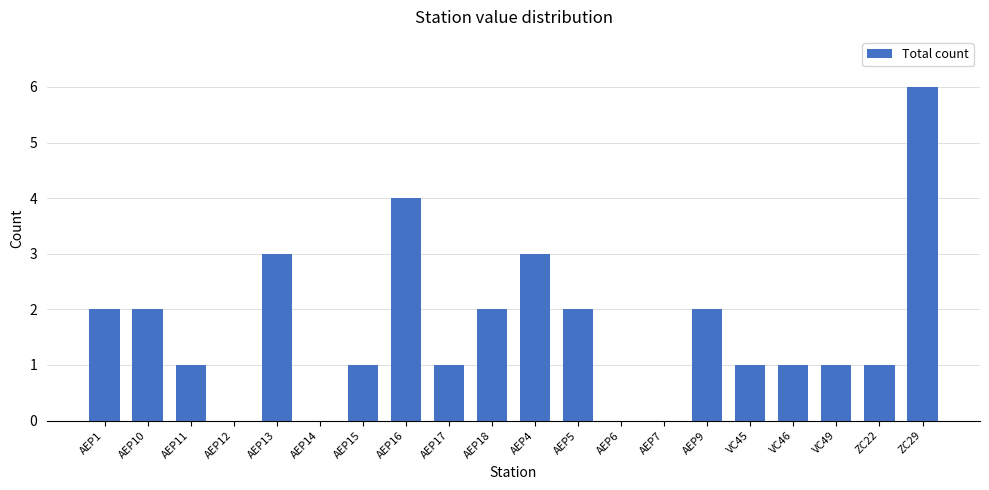

Where does the data first go above 1?

AEP1